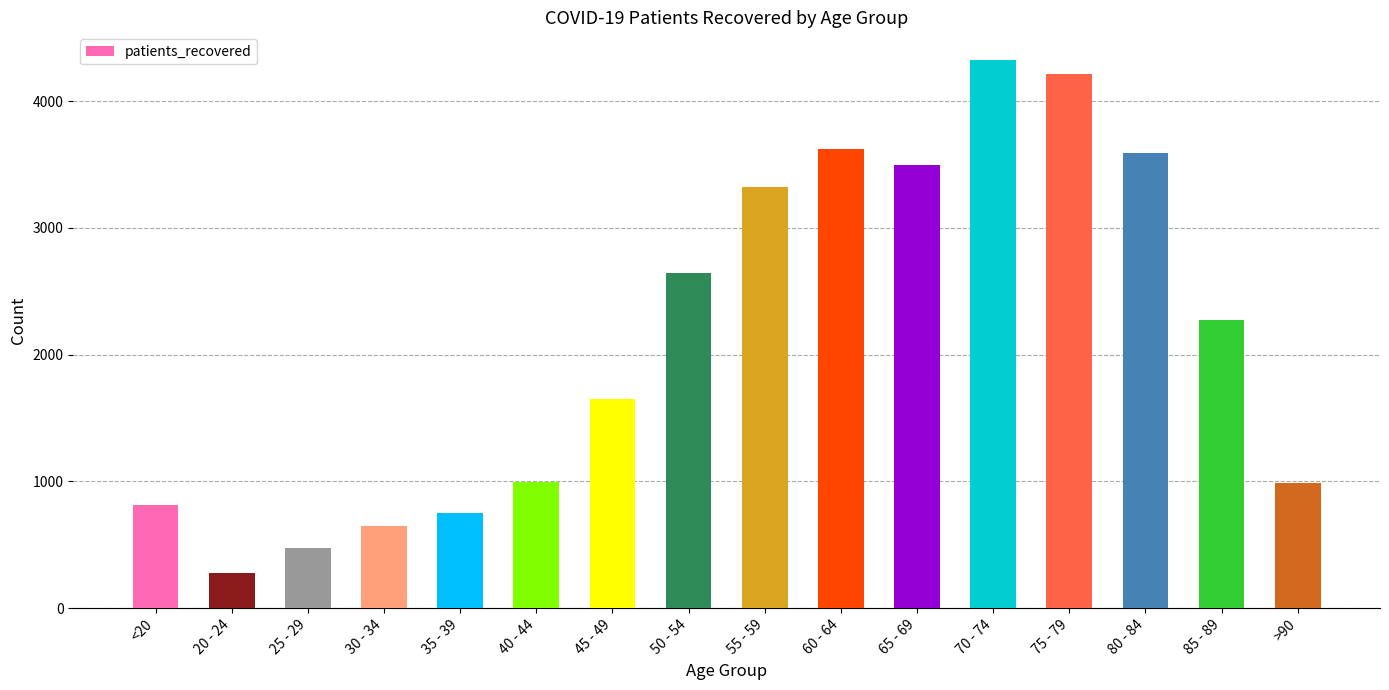

Which has a higher value, 50 - 54 or 20 - 24?

50 - 54